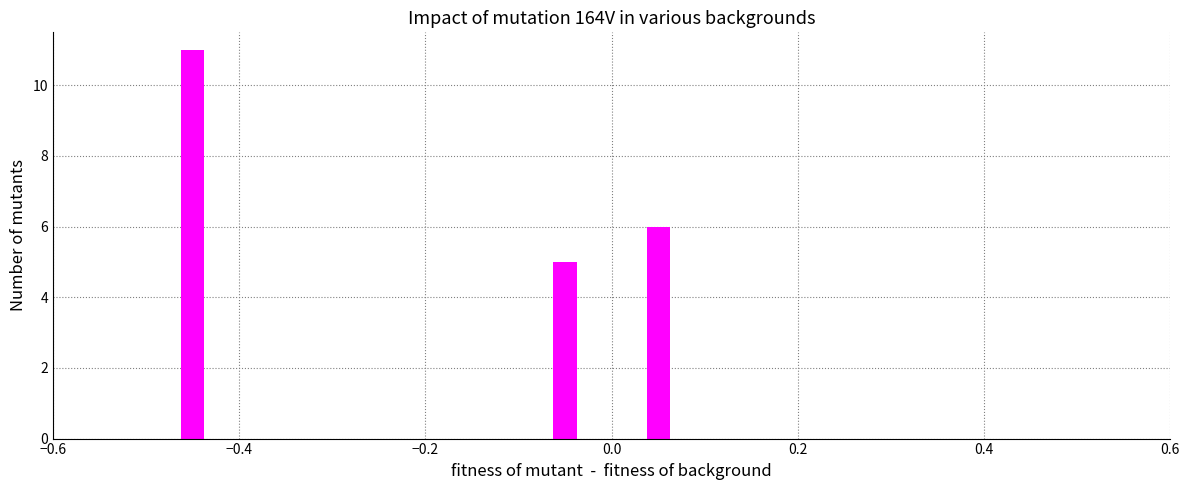

What is the value of the 1st bar from the left?

11